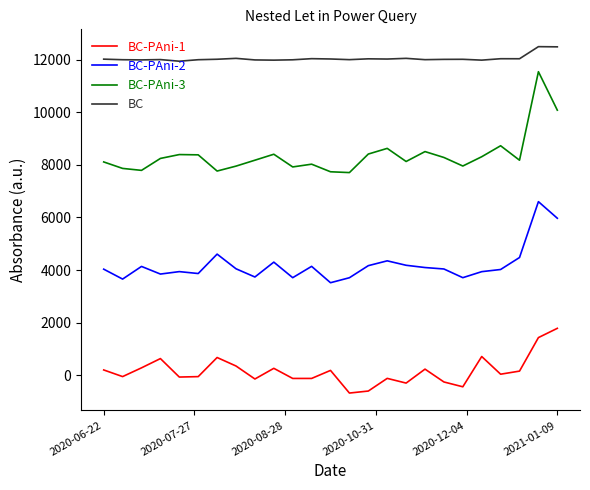

Which series has the largest total across all categories?

BC